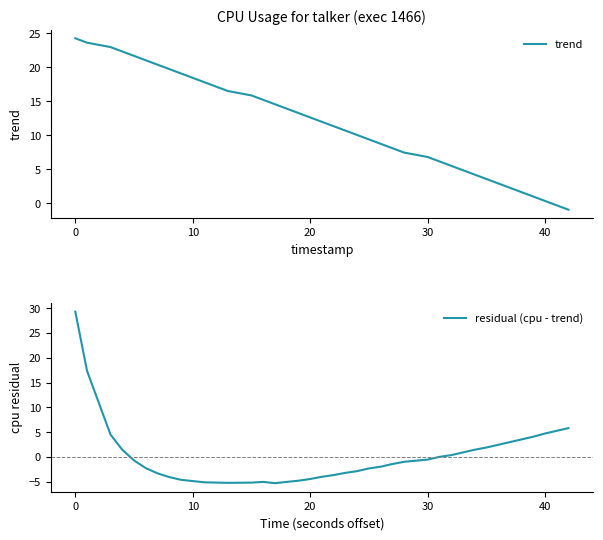

What is the difference between the maximum and minimum values in the residual (cpu - trend) series?

34.6